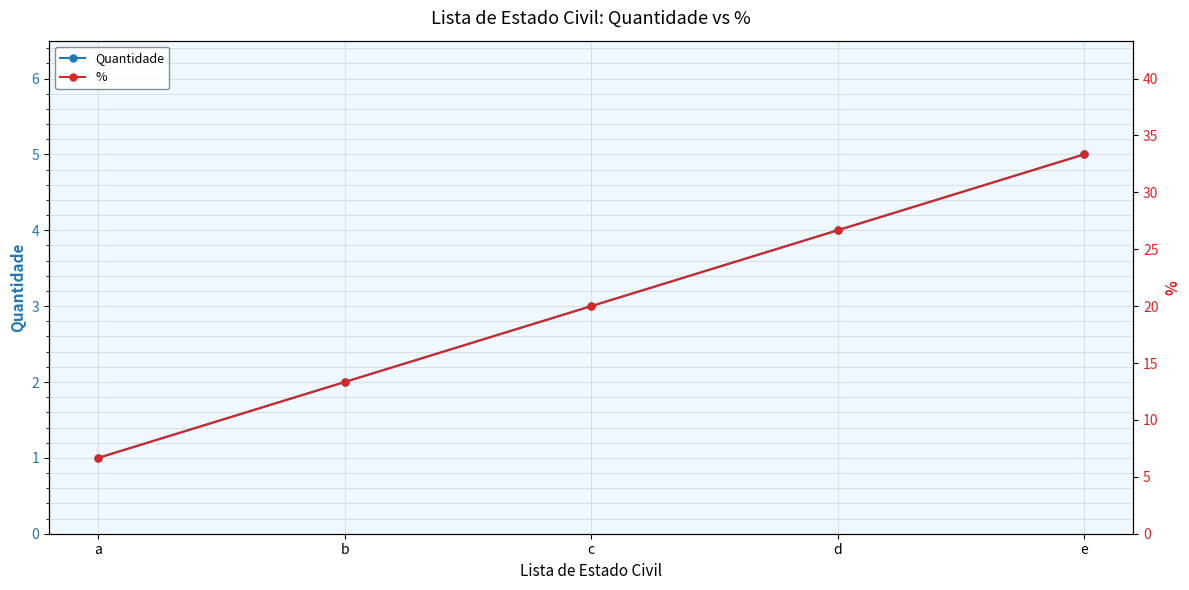

What value does the % series have at c?

20.0